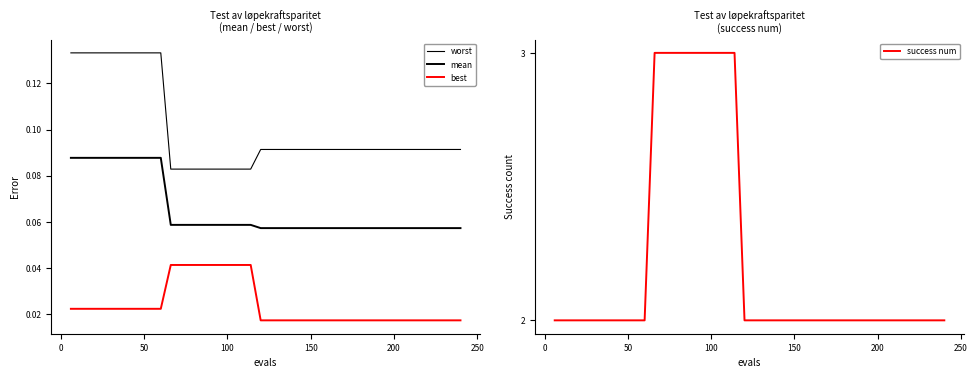

What is the lowest value of the worst series?

0.1